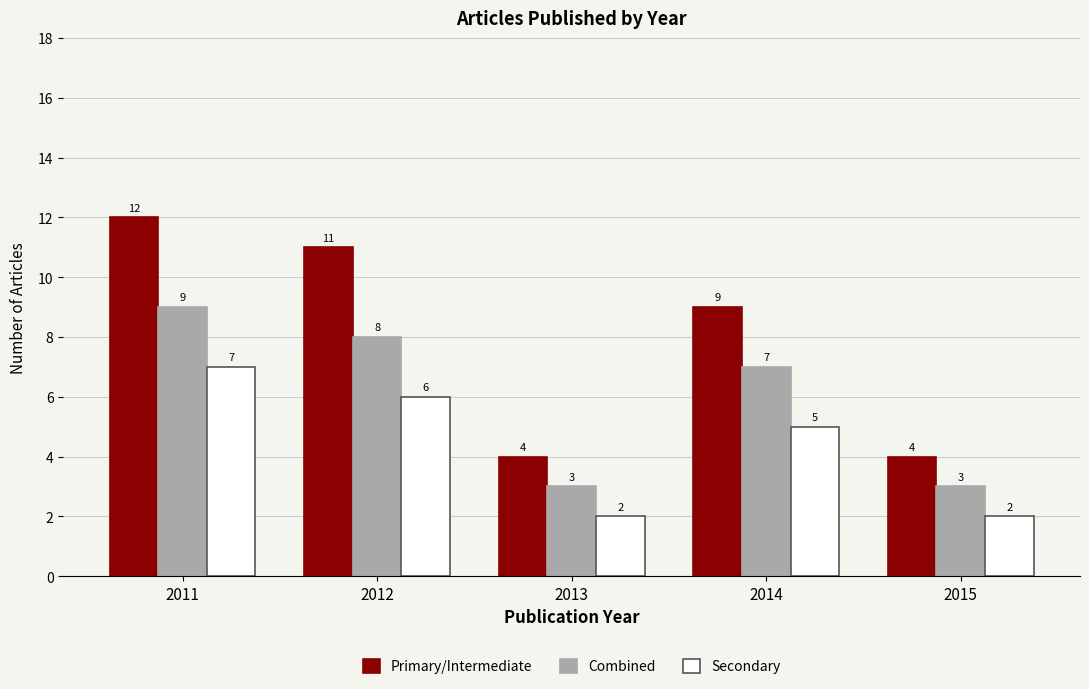

What is the value of the Combined bar at the 3rd from the left?

3